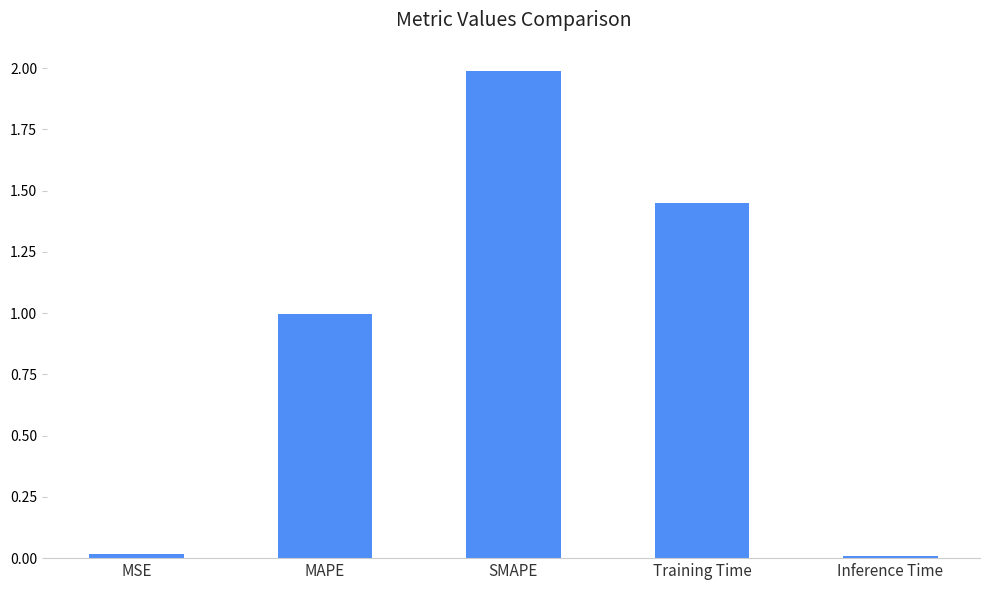

Is it true that the value at Inference Time is 0.0?

True